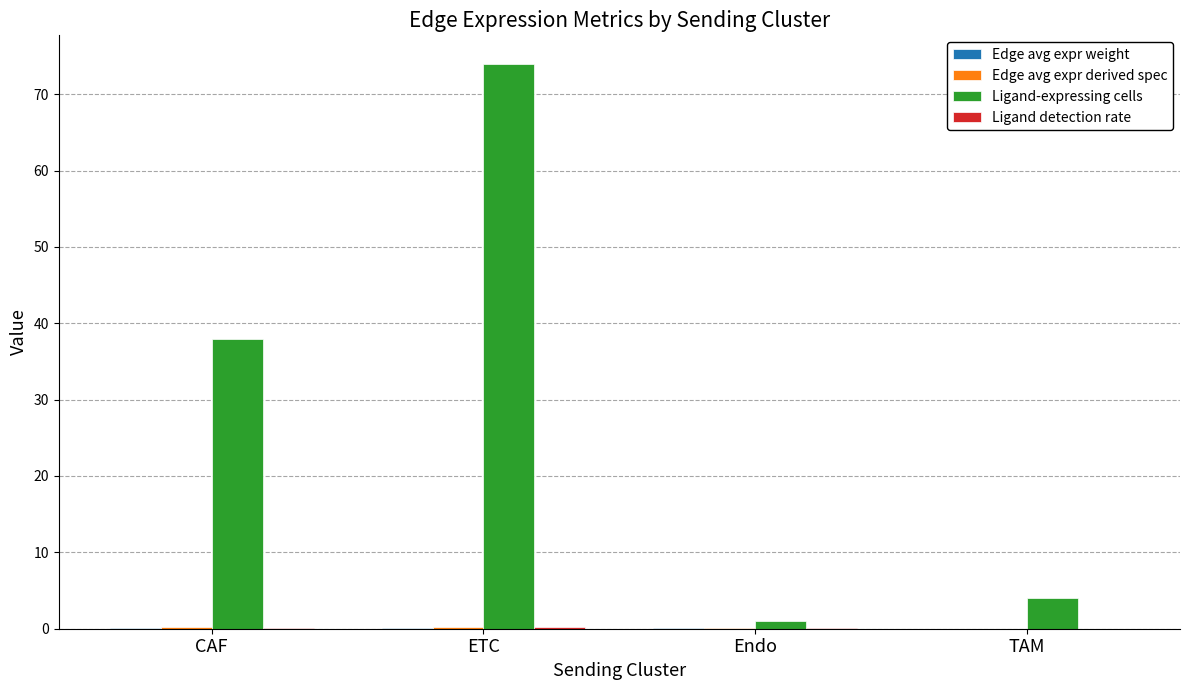

The Ligand-expressing cells series shows 17.8 at ETC. True or false?

False